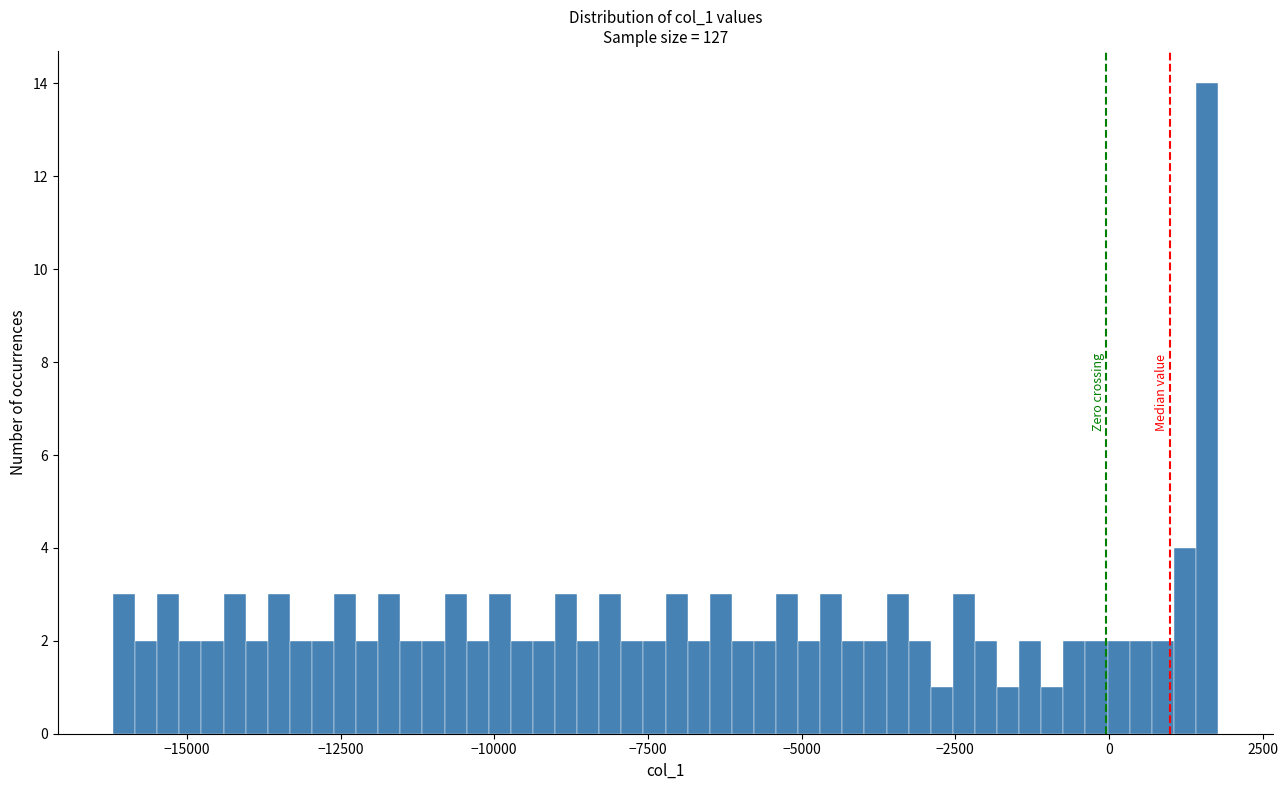

Read against the x-axis, roughly where is the centre of the tallest bar?

1500